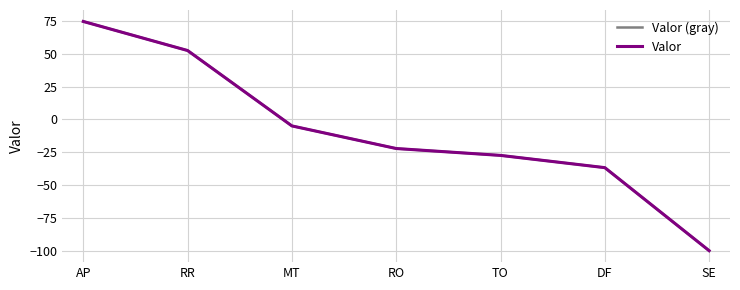

Does the chart display data point markers on the line(s)?

No